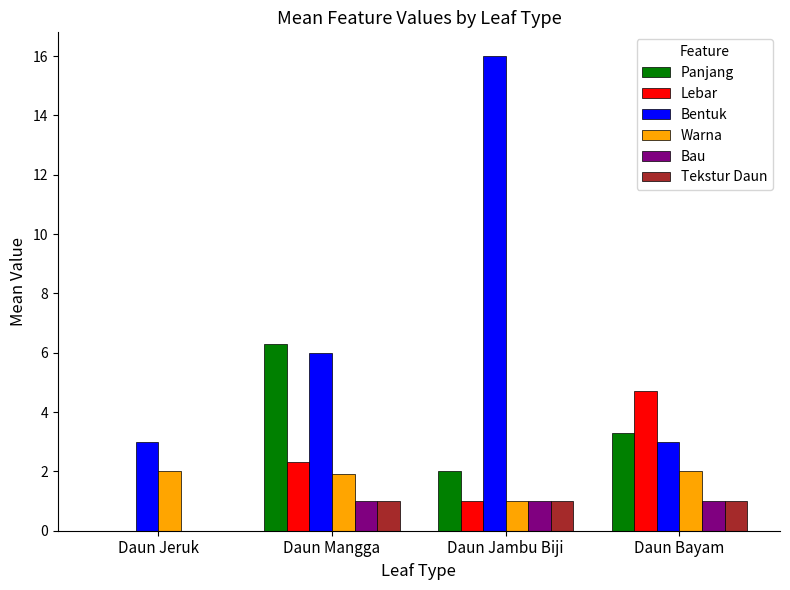

The value of Bau at Daun Bayam is 1.0. True or false?

True